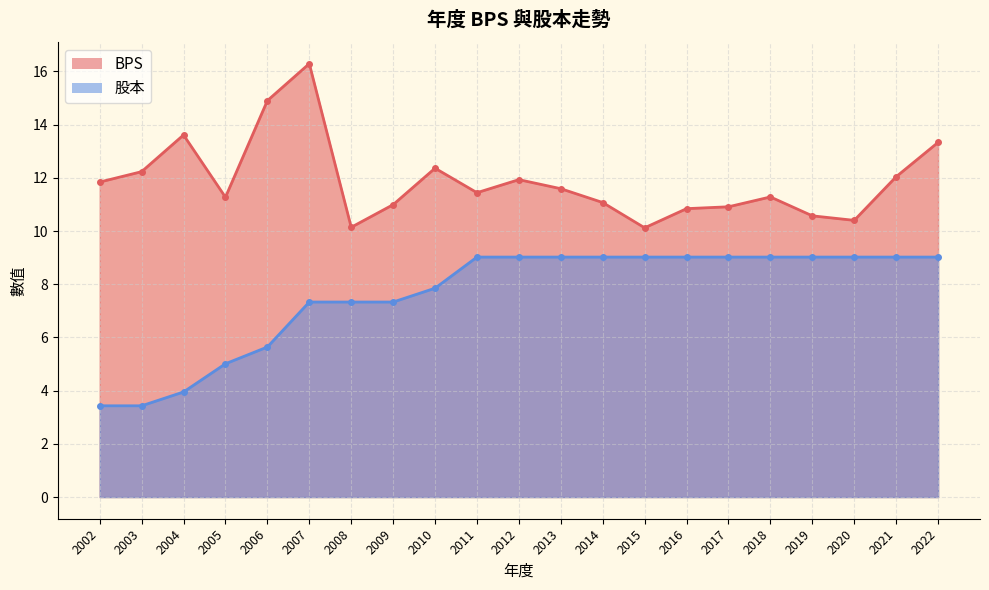

True or false: 股本 and BPS cross at least once.

False